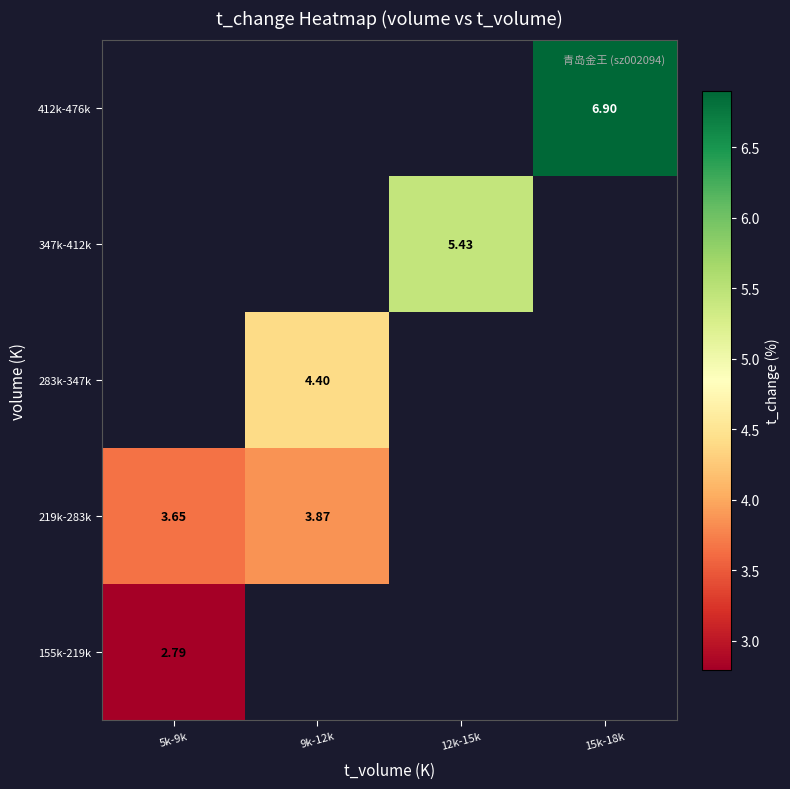

Rank the series by their maximum value, from lowest to highest.

155k-219k, 219k-283k, 283k-347k, 347k-412k, 412k-476k